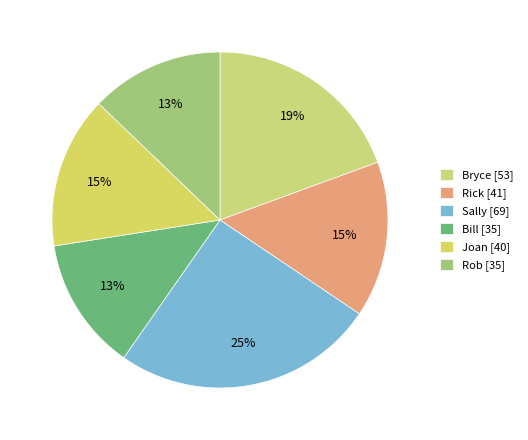

To the nearest percent, what is the average slice percentage?

17%